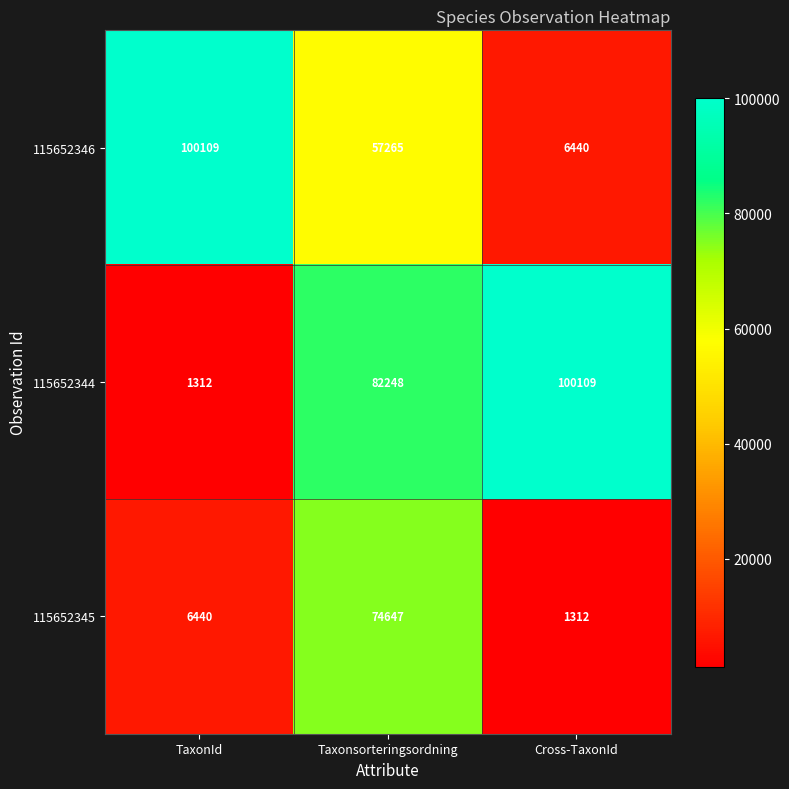

The 115652345 series shows 1312 at Cross-TaxonId. True or false?

True